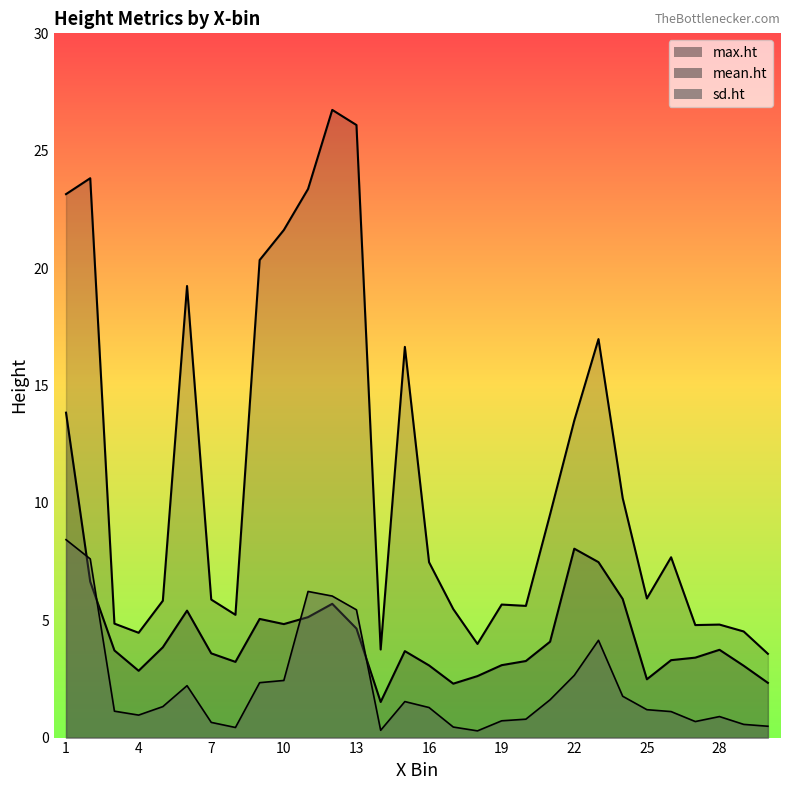

Reading left to right, list all the values displayed in this chart.

mean.ht: 13.8	6.6	3.7	2.8	3.8	5.4	3.6	3.2	5.1	4.8	5.1	5.7	4.6	1.5	3.7	3.1	2.3	2.6	3.1	3.3	4.1	8.0	7.5	5.9	2.5	3.3	3.4	3.7	3.1	2.3
max.ht: 23.1	23.8	4.9	4.5	5.8	19.2	5.9	5.2	20.3	21.6	23.4	26.7	26.1	3.8	16.6	7.5	5.5	4.0	5.7	5.6	9.5	13.5	17.0	10.2	5.9	7.7	4.8	4.8	4.5	3.6
sd.ht: 8.4	7.6	1.1	1.0	1.3	2.2	0.6	0.4	2.3	2.4	6.2	6.0	5.4	0.3	1.5	1.3	0.4	0.3	0.7	0.8	1.6	2.7	4.1	1.8	1.2	1.1	0.7	0.9	0.6	0.5